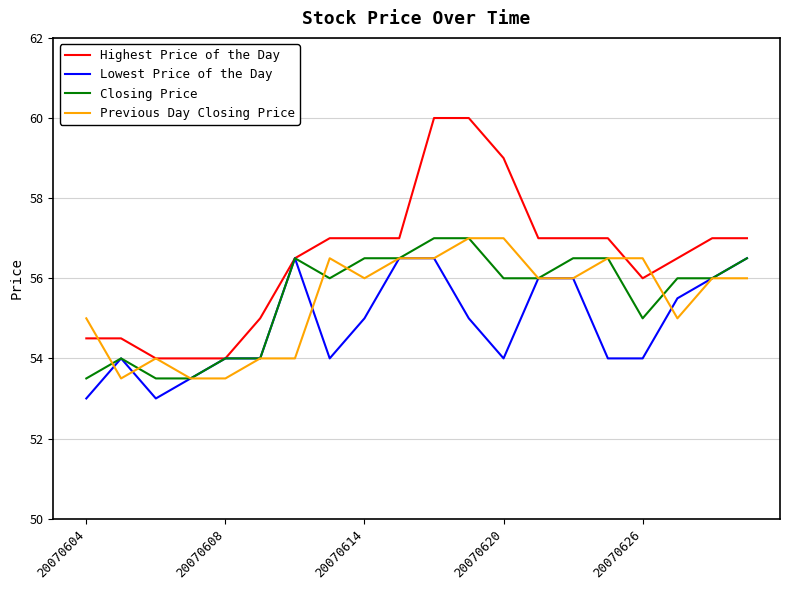

Which series has the largest total across all categories?

Highest Price of the Day